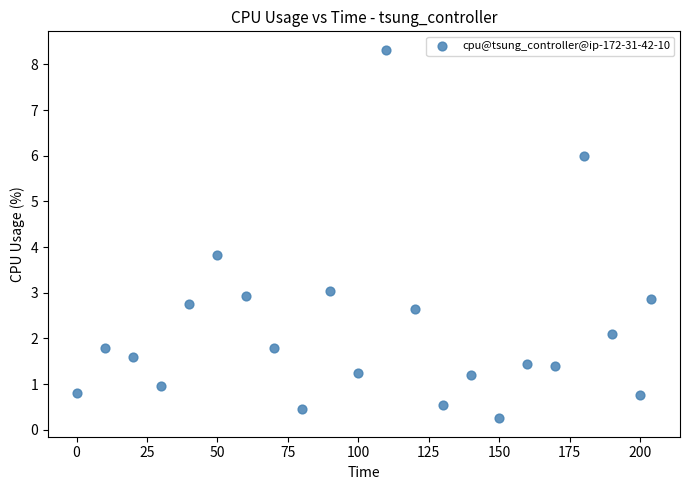

What is the range of Y values (max minus min)?

8.1